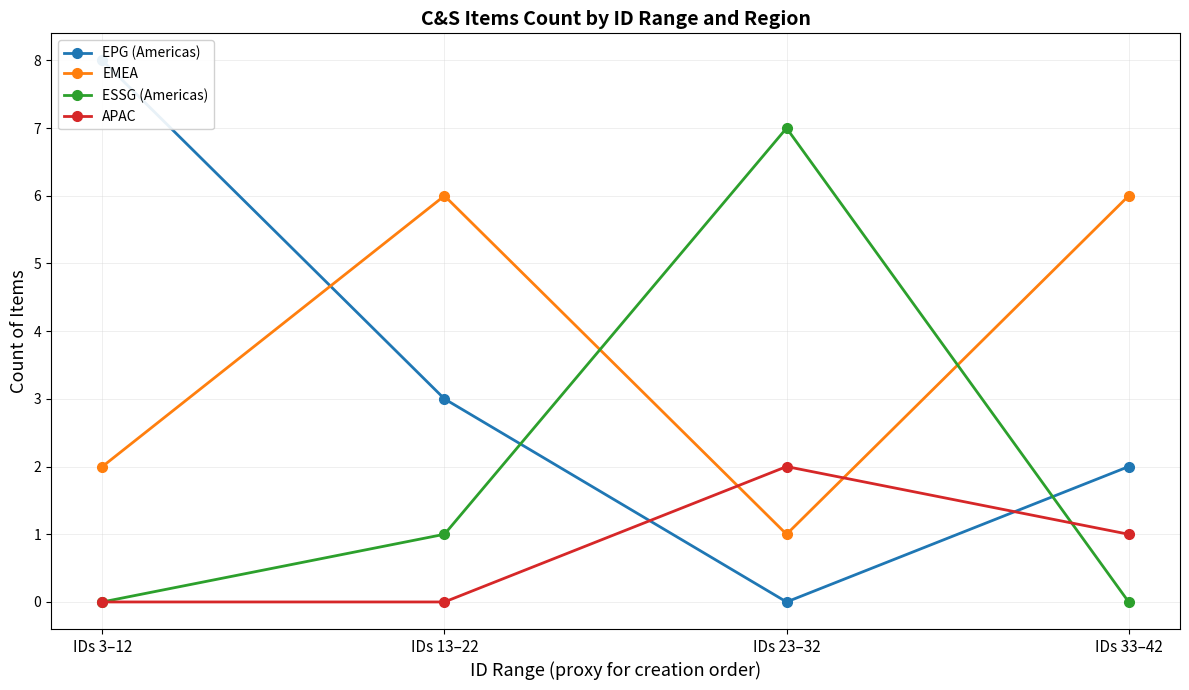

What is the difference between the APAC values at IDs 3–12 and IDs 33–42?

1